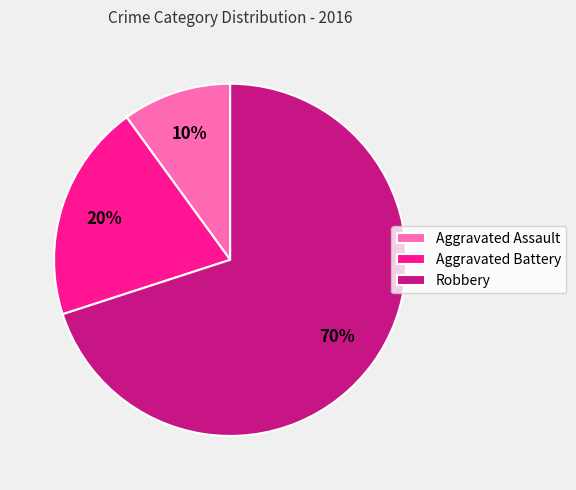

To the nearest percent, what is the average slice percentage?

33%